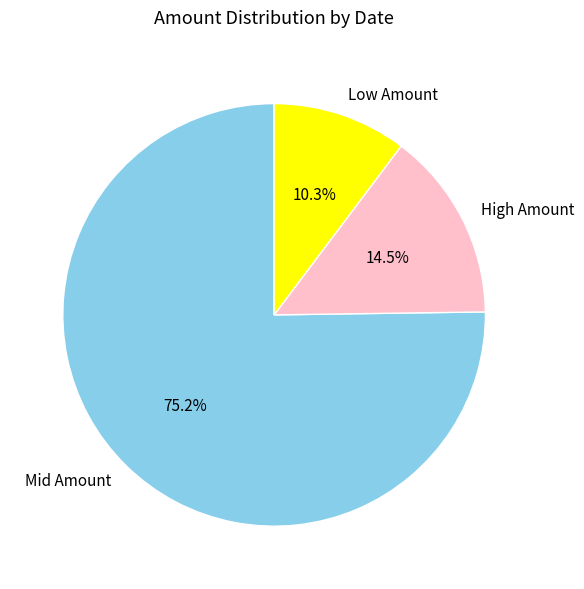

How many slices are in this pie chart?

3